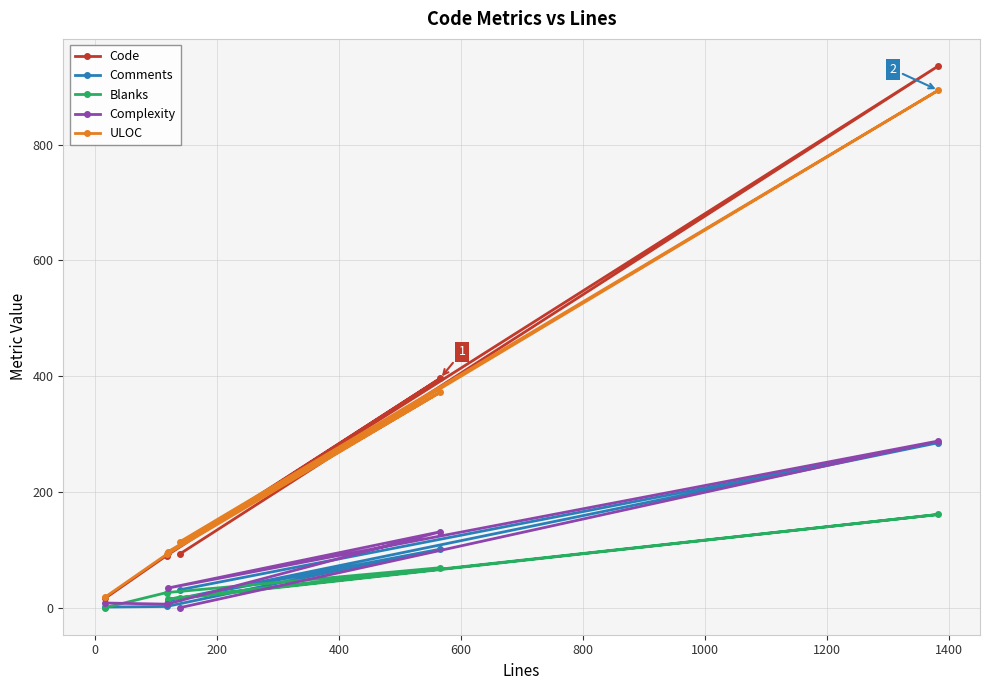

Reading left to right, extract all data points from this chart.

Code: 16	90	396	94	936	93
Comments: 1	2	101	12	285	31
Blanks: 0	26	69	15	161	16
Complexity: 8	6	131	34	288	0
ULOC: 18	92	372	97	894	114